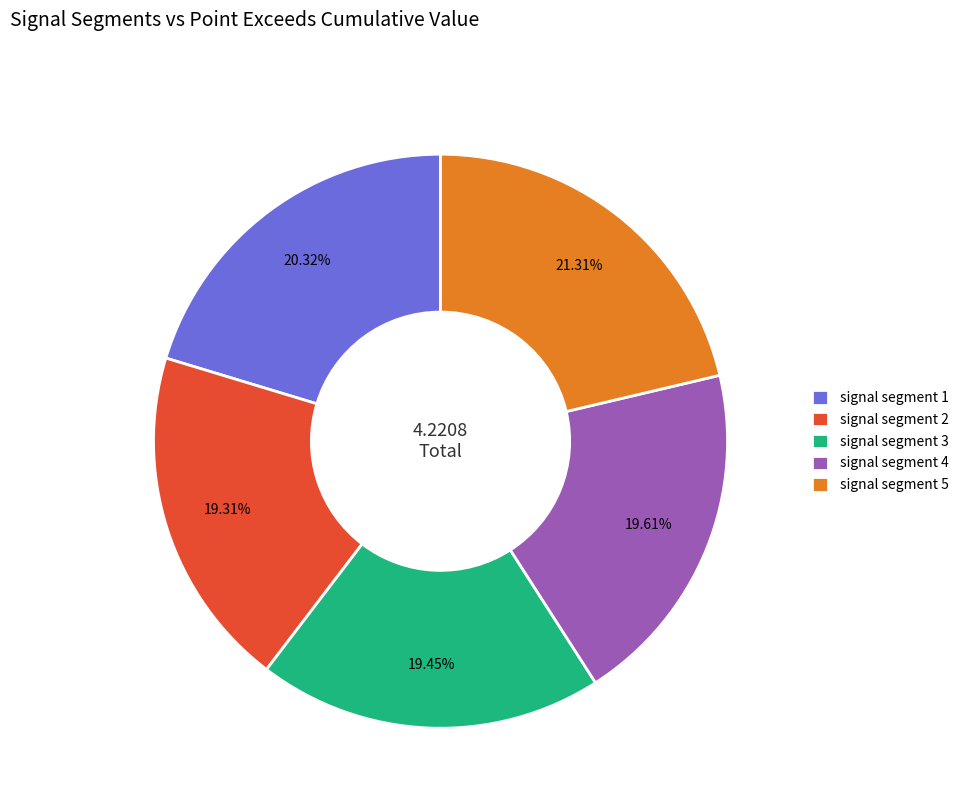

Do signal segment 1 and signal segment 4 together represent more than half of the pie?

No